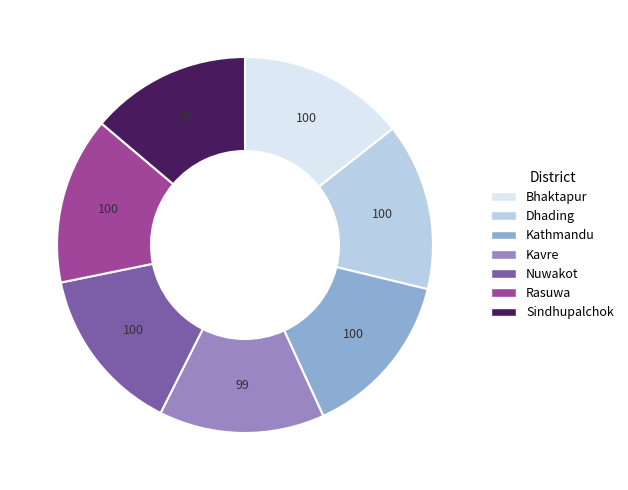

Between Bhaktapur and Sindhupalchok, which is larger?

Bhaktapur